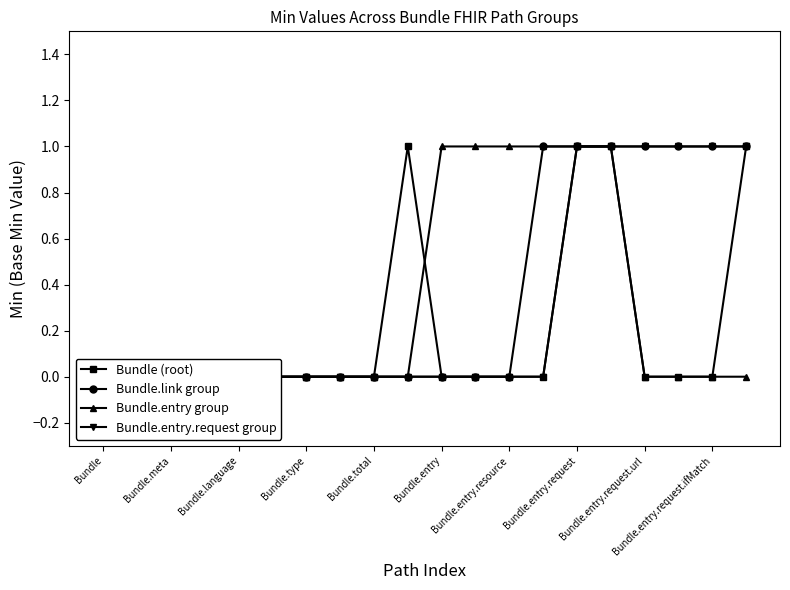

Reading left to right, extract all data points from this chart.

Bundle (root): 0	0	0	0	0	0	0	0	0	1	0	0	0	0	1	1	0	0	0	1
Bundle.link group: 0	0	0	0	0	0	0	0	0	0	0	0	0	1	1	1	1	1	1	1
Bundle.entry group: 0	0	0	0	0	0	0	0	0	0	1	1	1	1	1	1	0	0	0	0
Bundle.entry.request group: 0	0	0	0	0	0	0	0	0	0	0	0	0	0	1	1	1	1	1	1